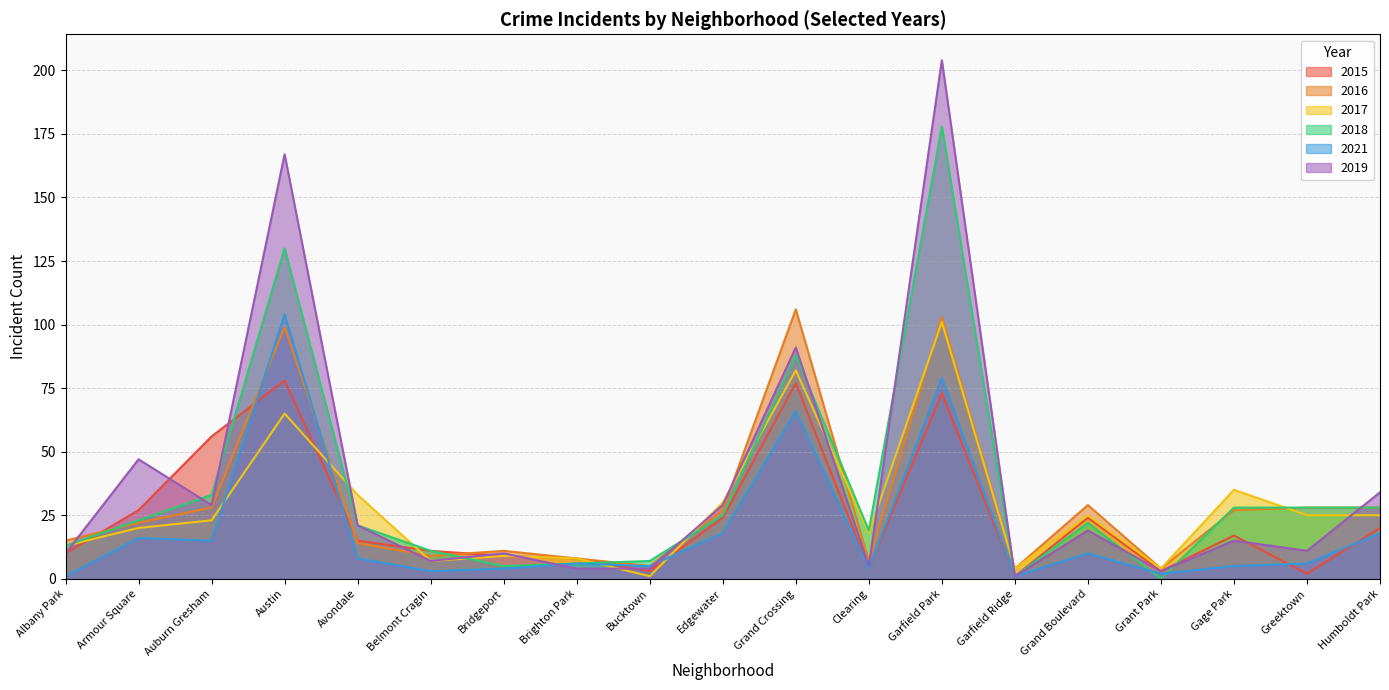

What is the highest value of the 2018 series?

178